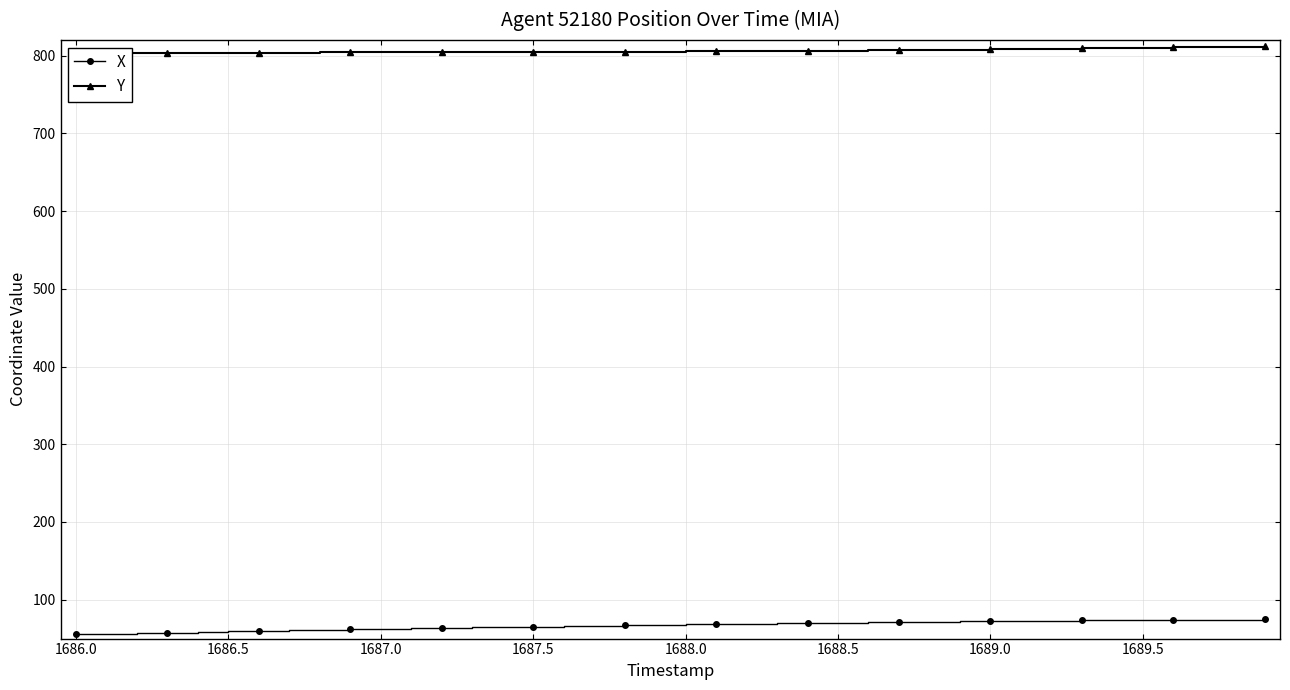

True or false: X has more than 2 points higher than both neighbors.

False